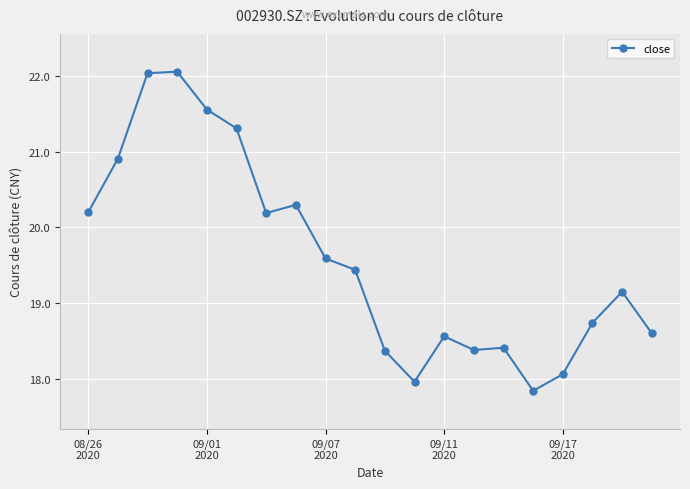

What is the average value?

19.6